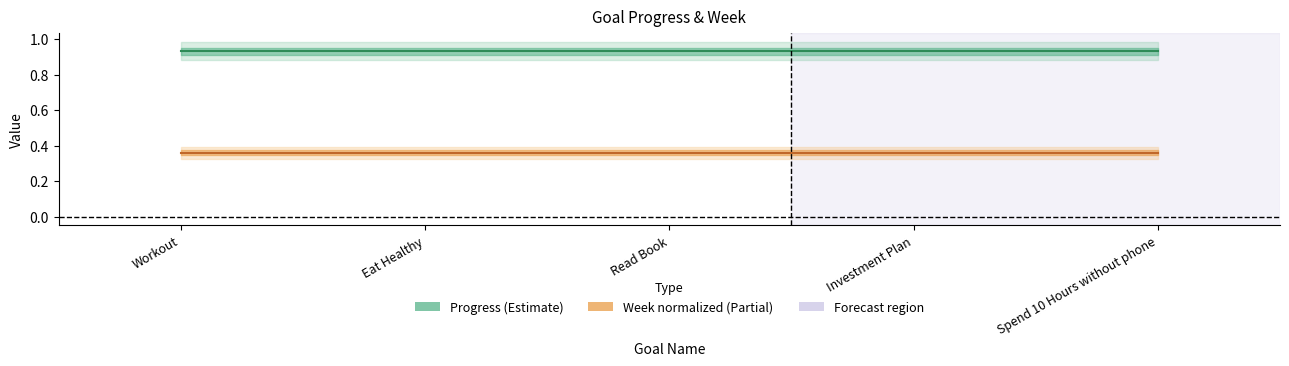

Is it true that Progress equals 0.9 at Investment Plan?

True